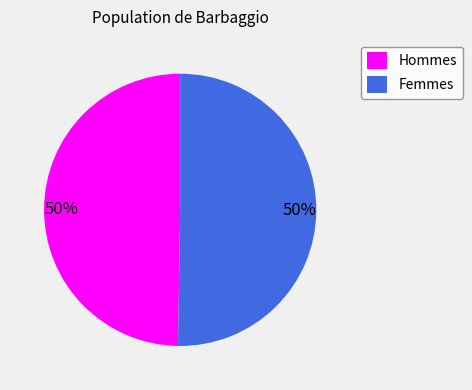

What is the ratio of the value at Hommes to the value at Femmes?

1.0